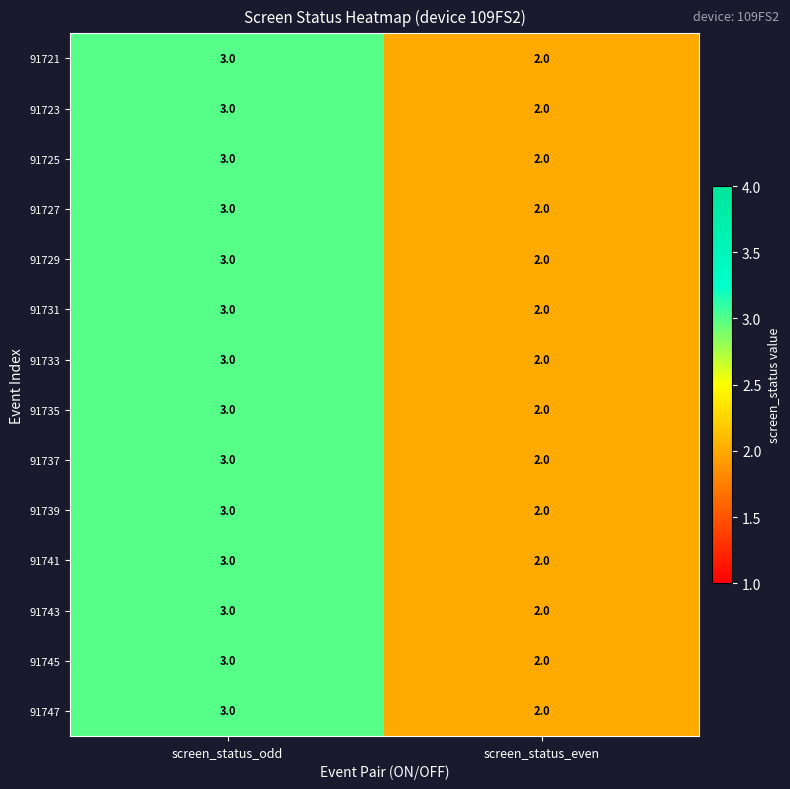

Reading left to right, transcribe all the data shown in this chart.

91721: 3	2
91723: 3	2
91725: 3	2
91727: 3	2
91729: 3	2
91731: 3	2
91733: 3	2
91735: 3	2
91737: 3	2
91739: 3	2
91741: 3	2
91743: 3	2
91745: 3	2
91747: 3	2